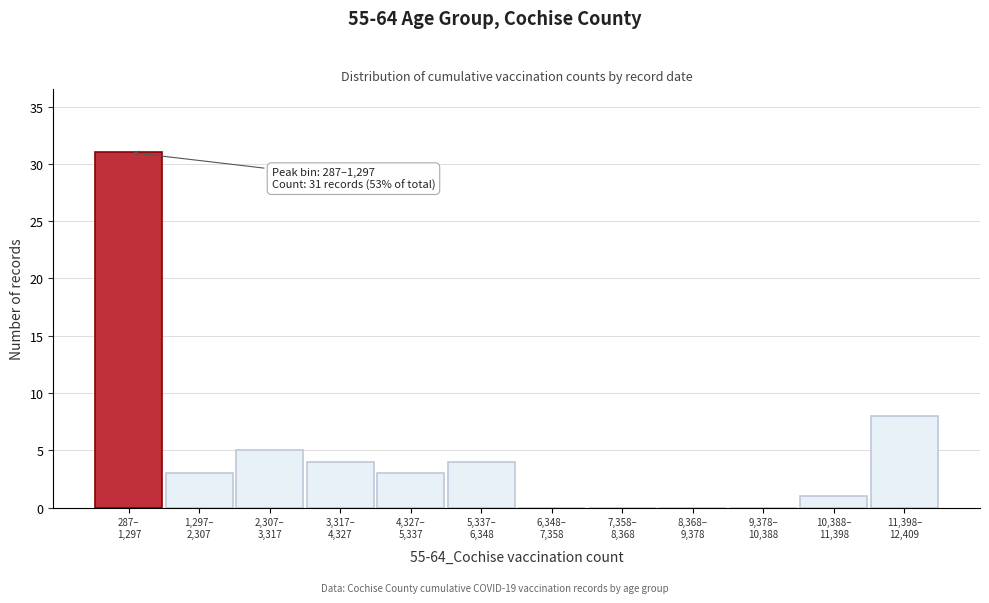

What is the greatest value displayed?

31